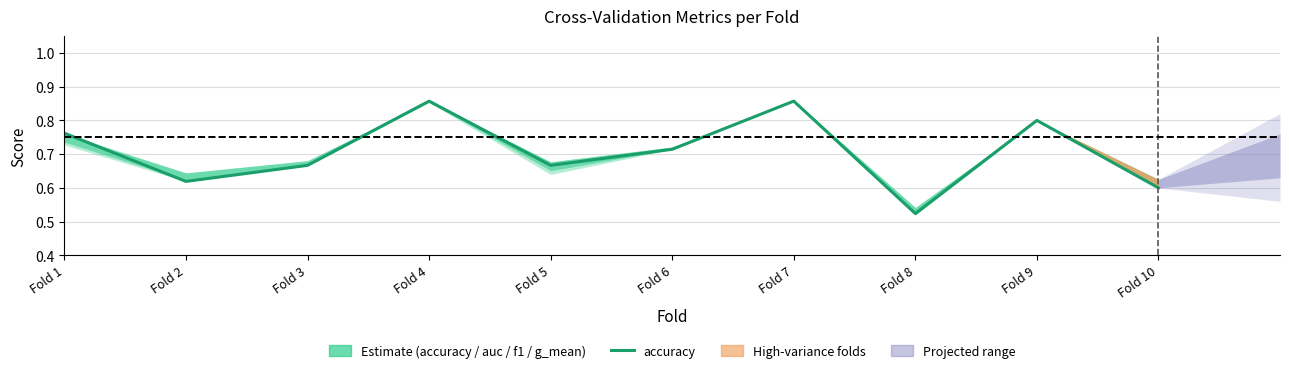

Rank the categories by value from lowest to highest.

Fold 8, Fold 10, Fold 2, Fold 3, Fold 5, Fold 6, Fold 1, Fold 9, Fold 4, Fold 7